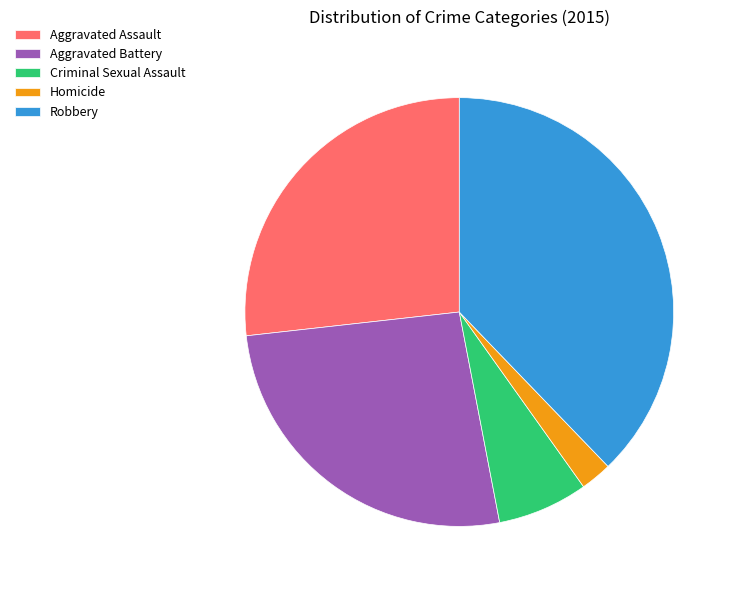

Count the number of slices in the pie.

5